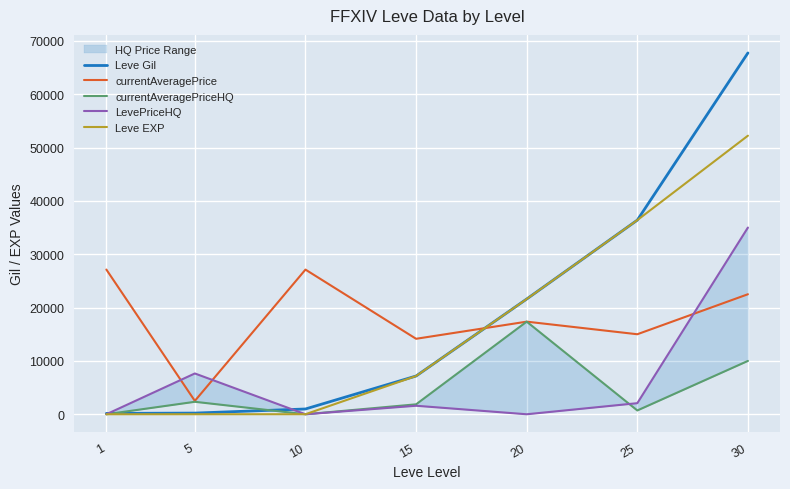

Where do Leve EXP and LevePriceHQ first cross each other?

1 and 5